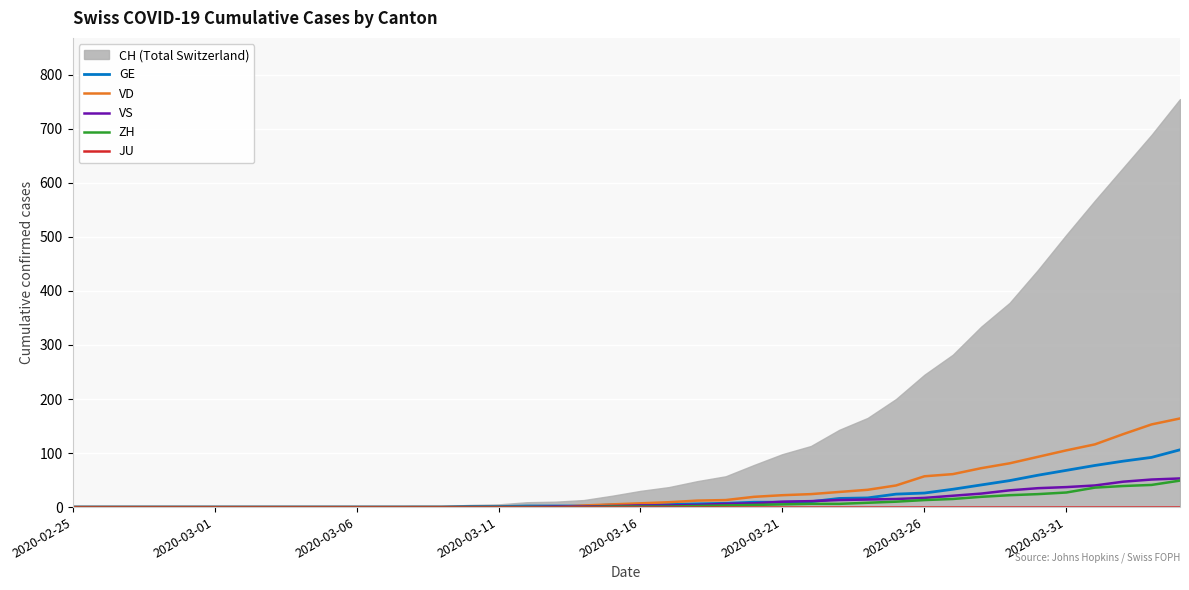

What is the maximum value for ZH?

49